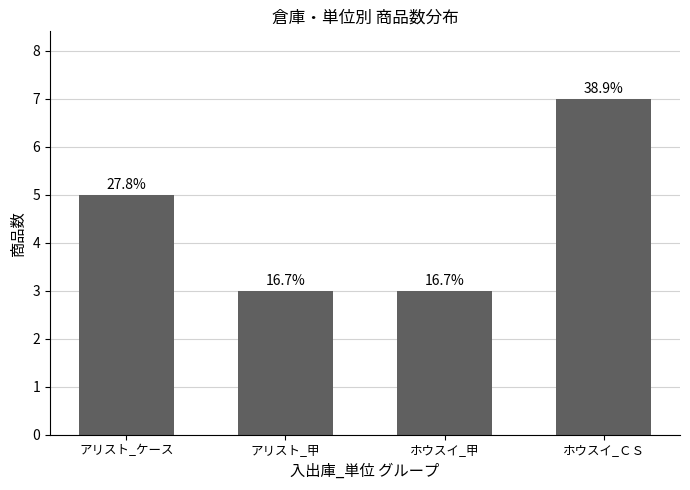

What position from the right is ホウスイ_甲?

2